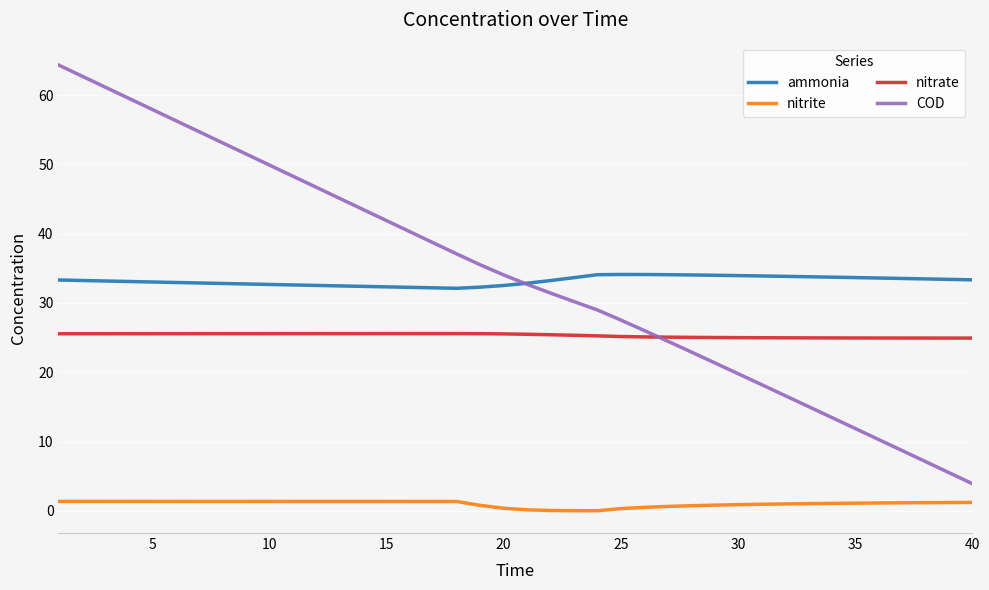

How many times do ammonia and COD cross each other?

1